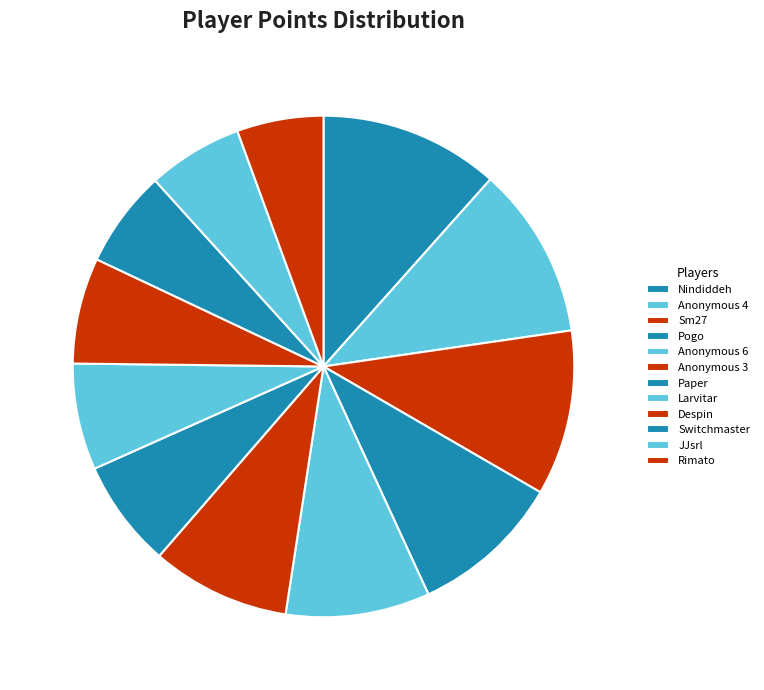

Which slice is the largest?

Nindiddeh